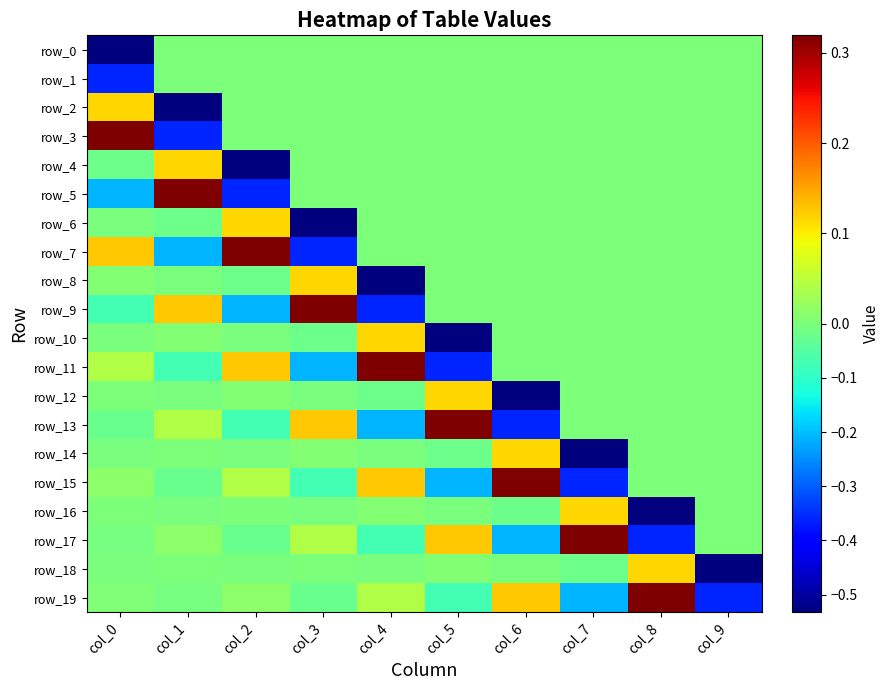

Which has a higher value, col_3 or col_8?

col_3